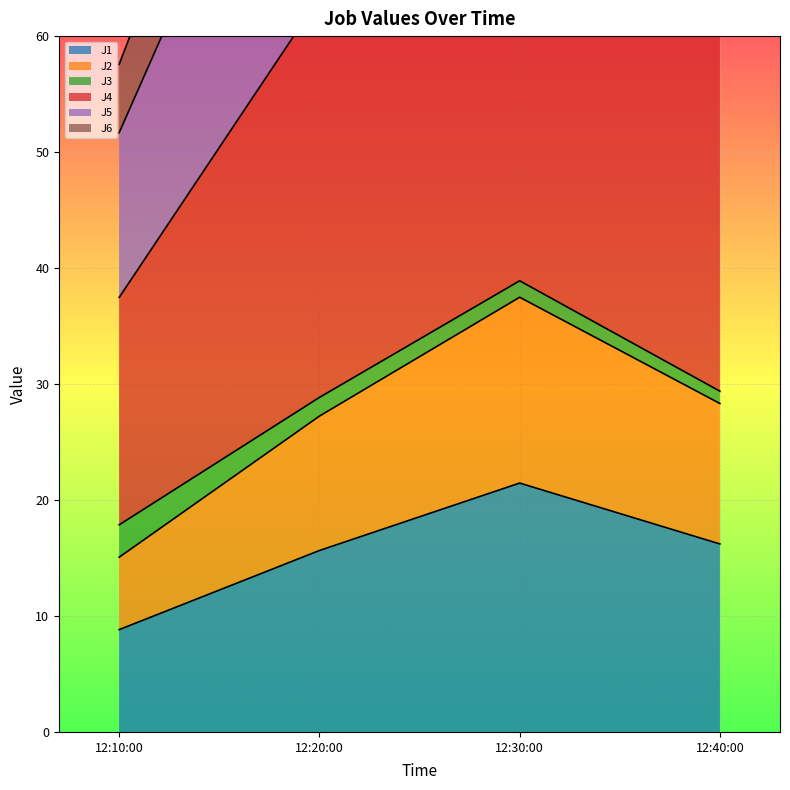

The J1 series shows 21.5 at 12:30:00. True or false?

True